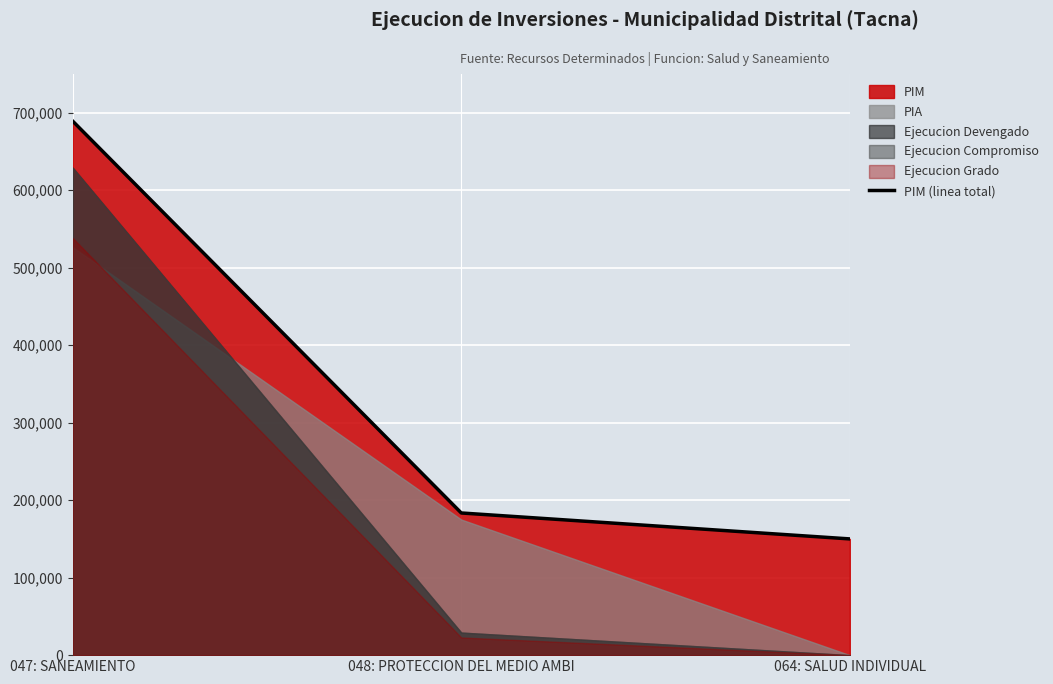

How many data points does each series have?

3